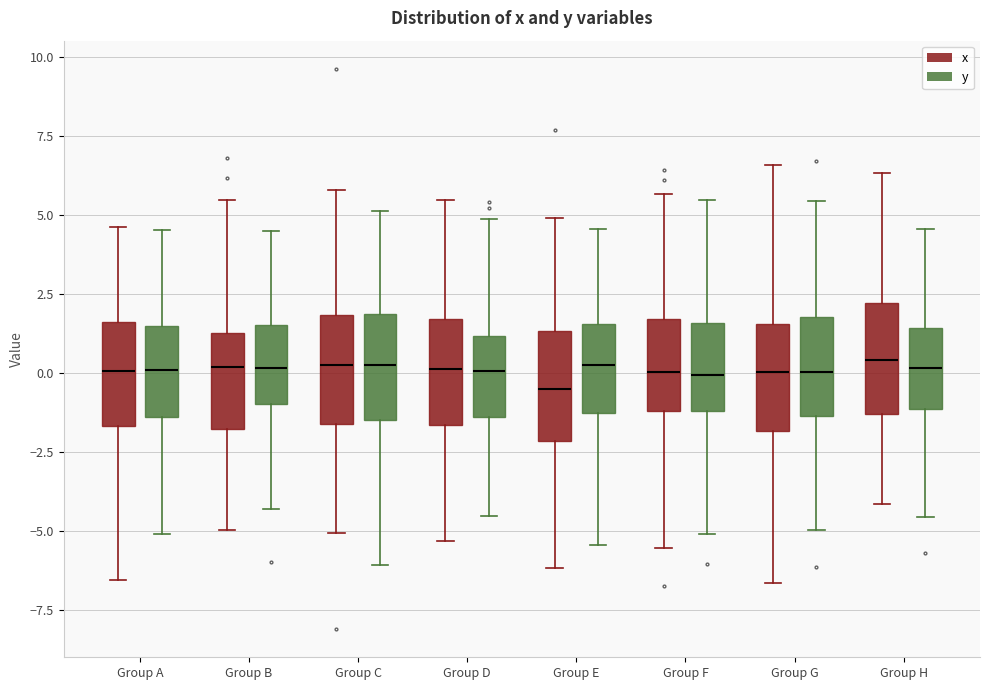

Where is the lower edge of the box for Group C (y) on the y-axis? The values are not printed on the chart, so give them approximately, as read against the axis.

-1.5